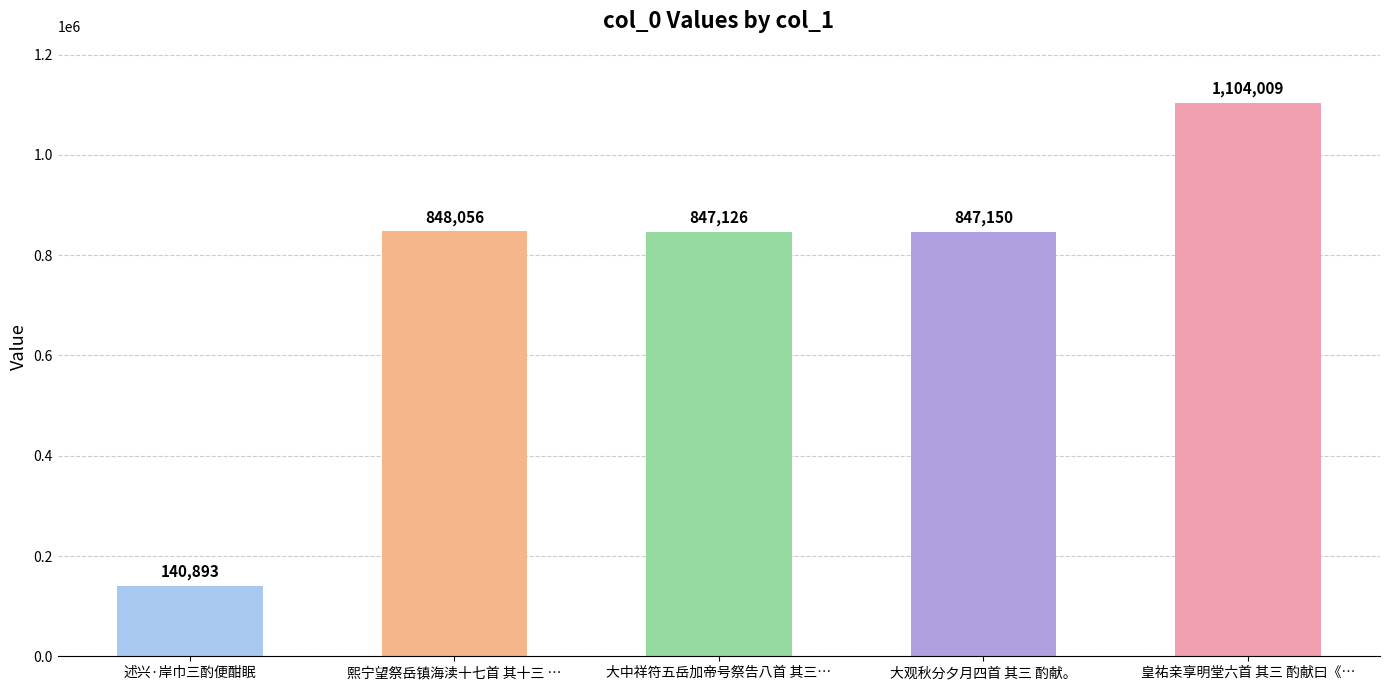

Reading left to right, what are all the values shown in this chart?

述兴·岸巾三酌便酣眠=140893	熙宁望祭岳镇海渎十七首 其十三 …=848056	大中祥符五岳加帝号祭告八首 其三…=847126	大观秋分夕月四首 其三 酌献。=847150	皇祐亲享明堂六首 其三 酌献曰《…=1104009